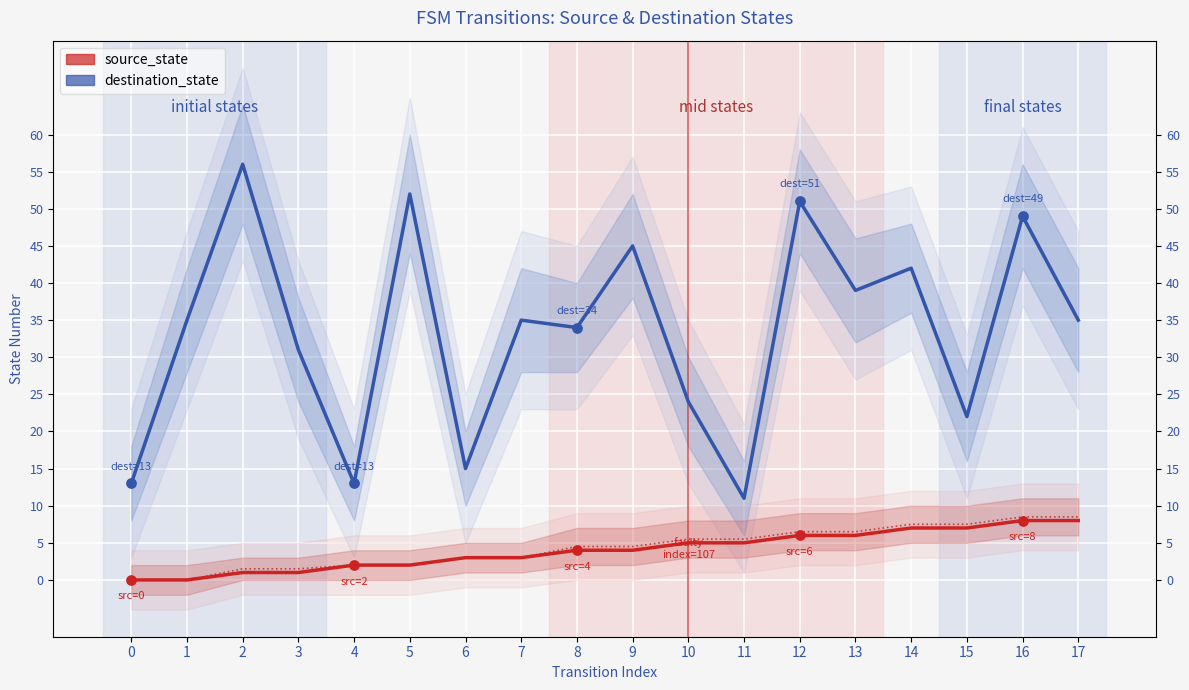

Which series contains the lowest Y value?

source_state